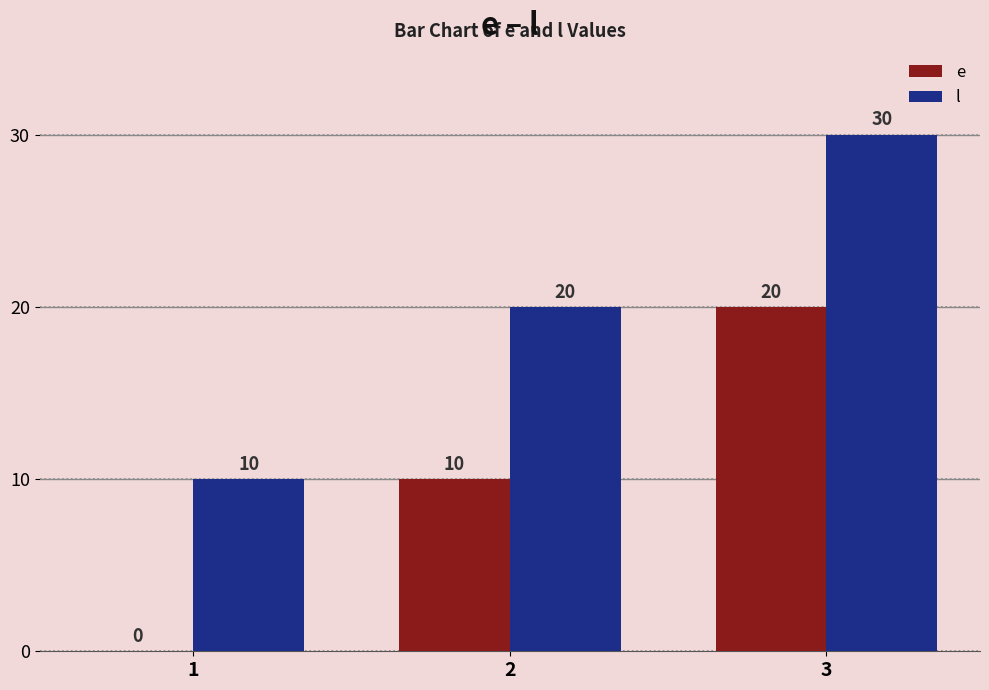

What value does the e series have at 3, to the nearest 5?

20